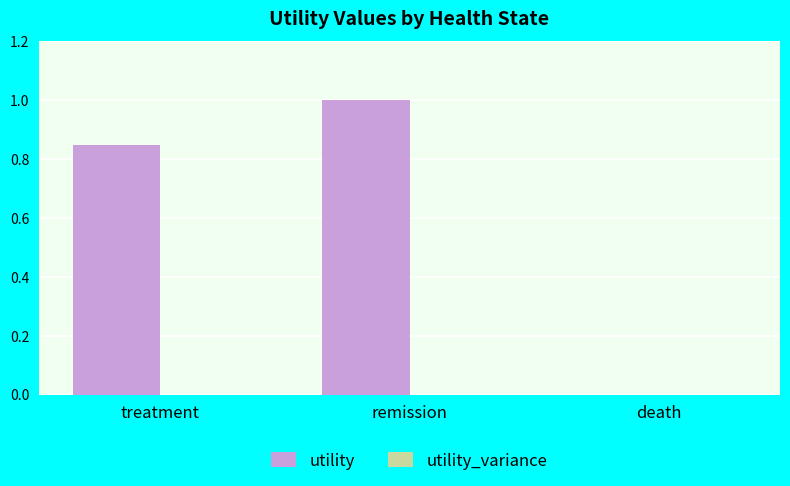

Which has a higher value, death or remission?

remission